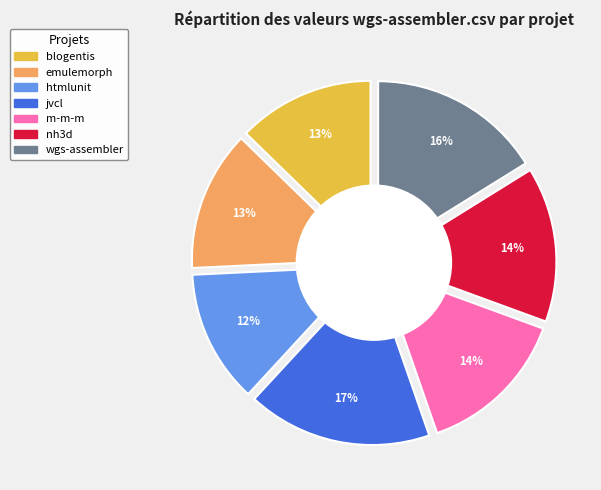

To the nearest percent, what is the difference between the largest and smallest slice percentages?

5%